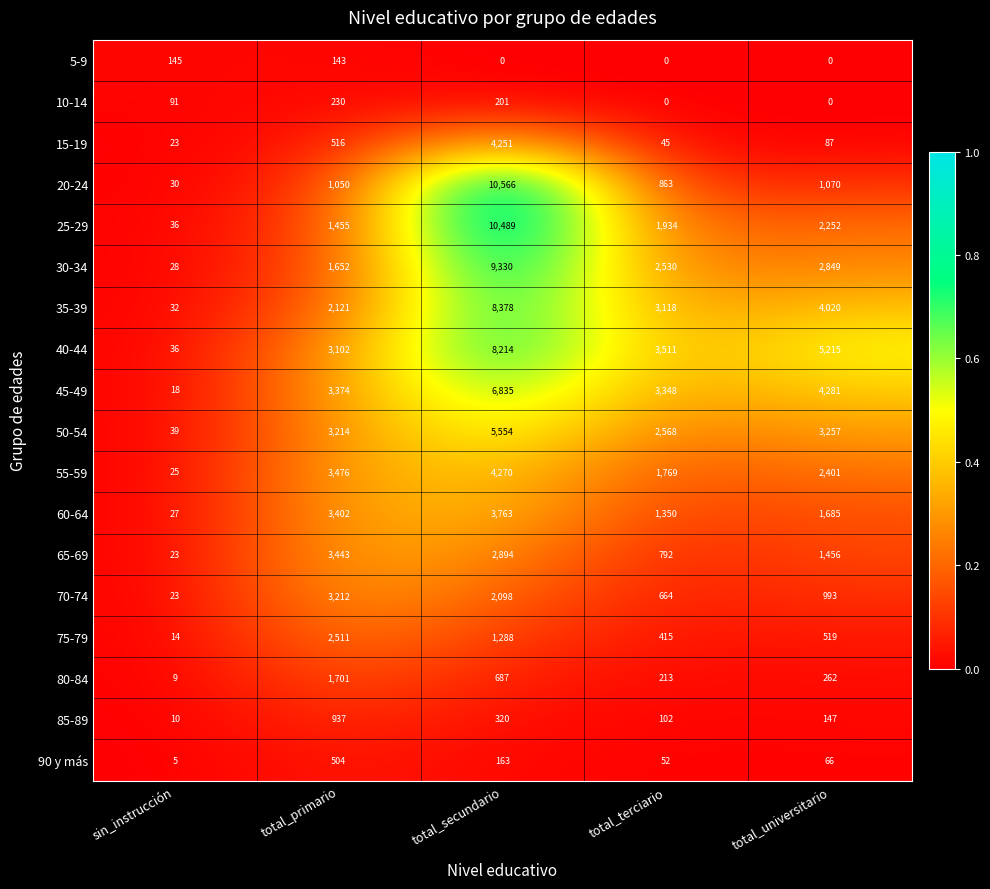

At how many categories does at least one series exceed 0?

5